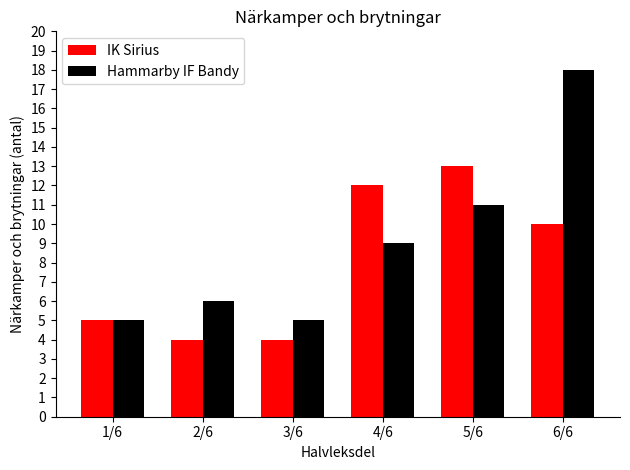

The Hammarby IF Bandy series shows 5 at 1/6. True or false?

True